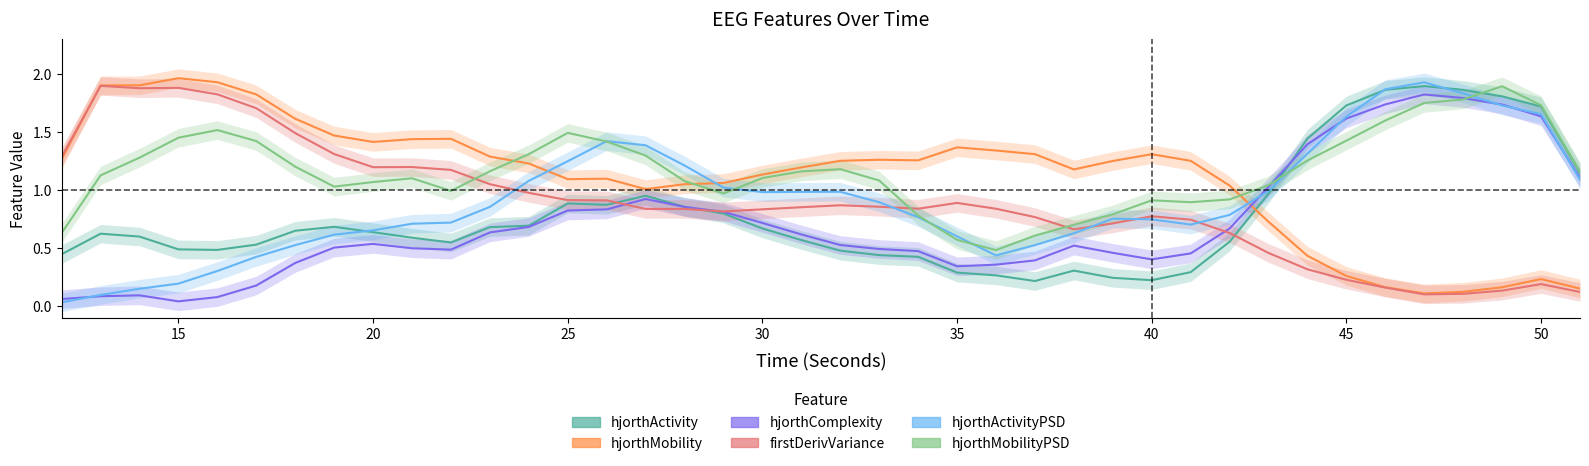

Does the chart display data point markers on the line(s)?

No